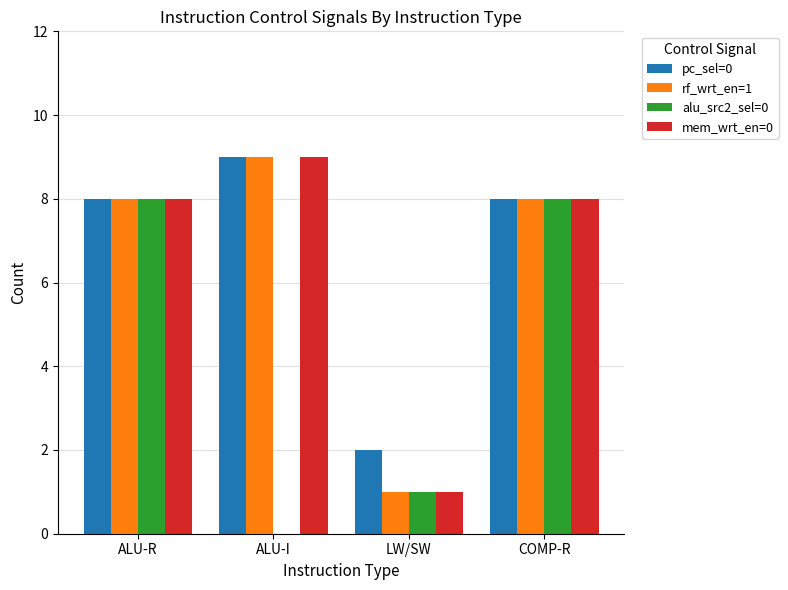

What is the total value across all series at ALU-R?

32